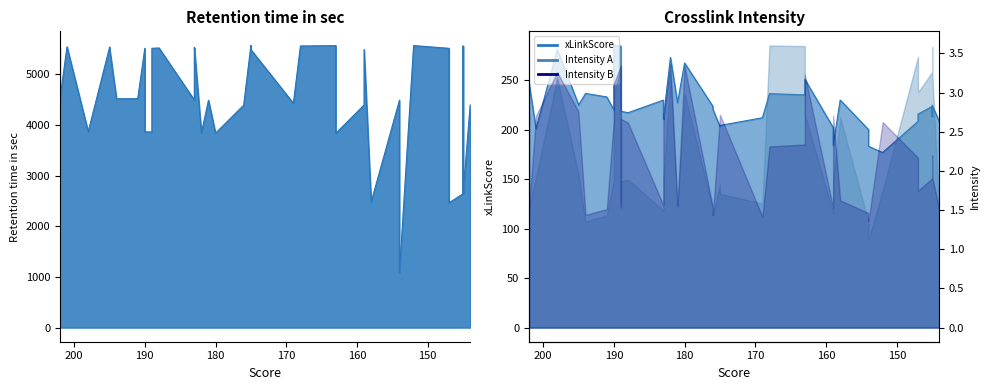

What is the sum of all Retention time in sec values?

182026.9